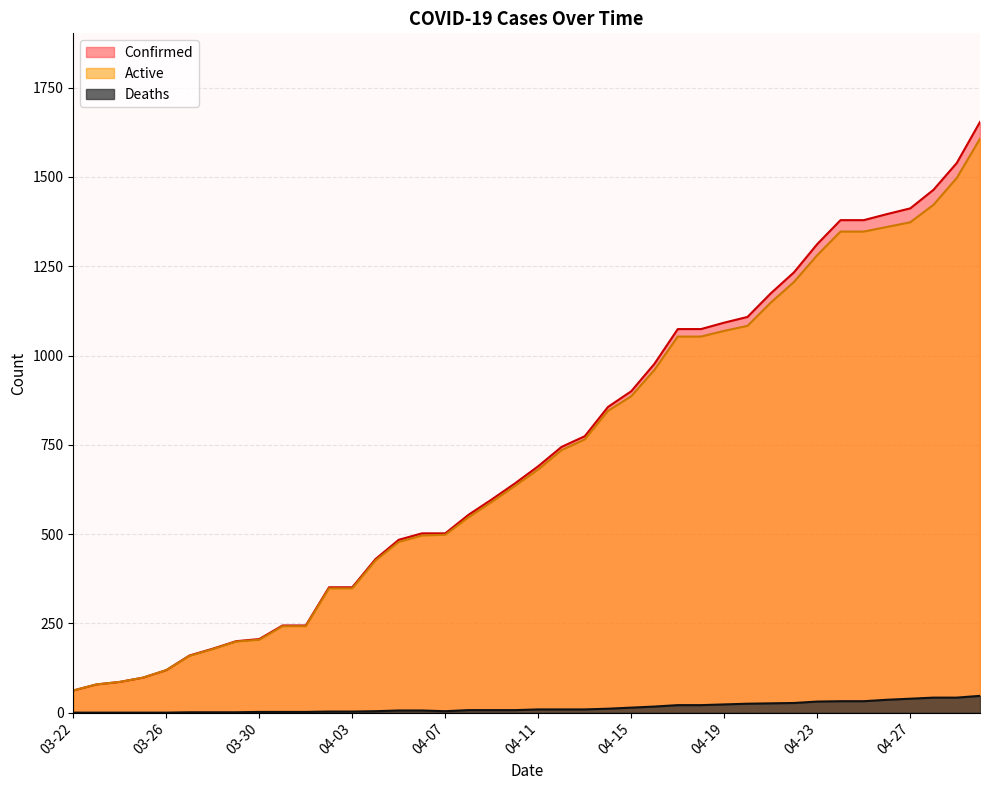

Is it true that Confirmed equals 187 at 03-26?

False